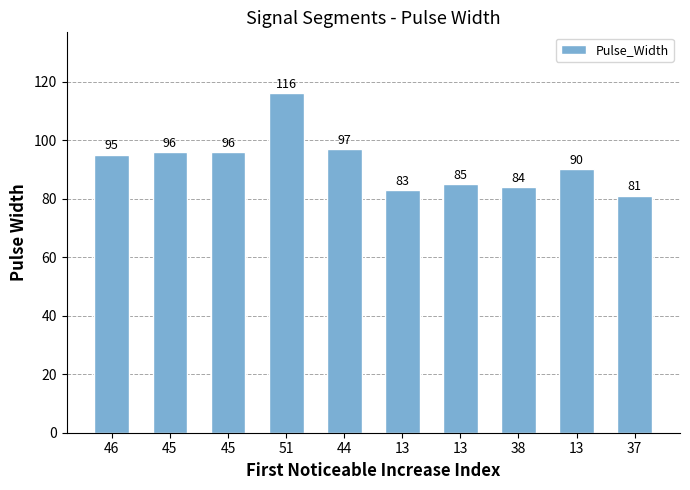

Rank the categories by value from lowest to highest.

37, 13, 38, 13, 13, 46, 45, 45, 44, 51